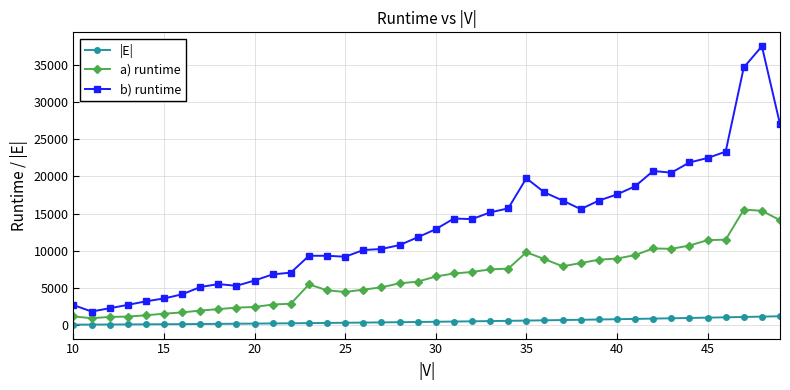

What is the greatest value displayed?

37541